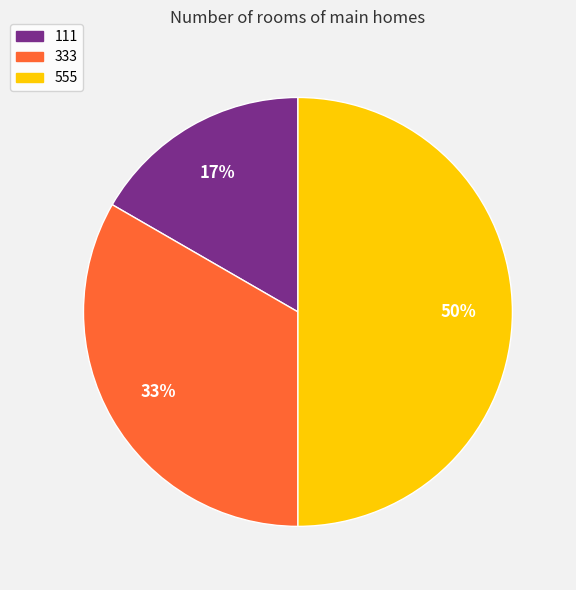

True or false: 555 accounts for 50% of the total.

True